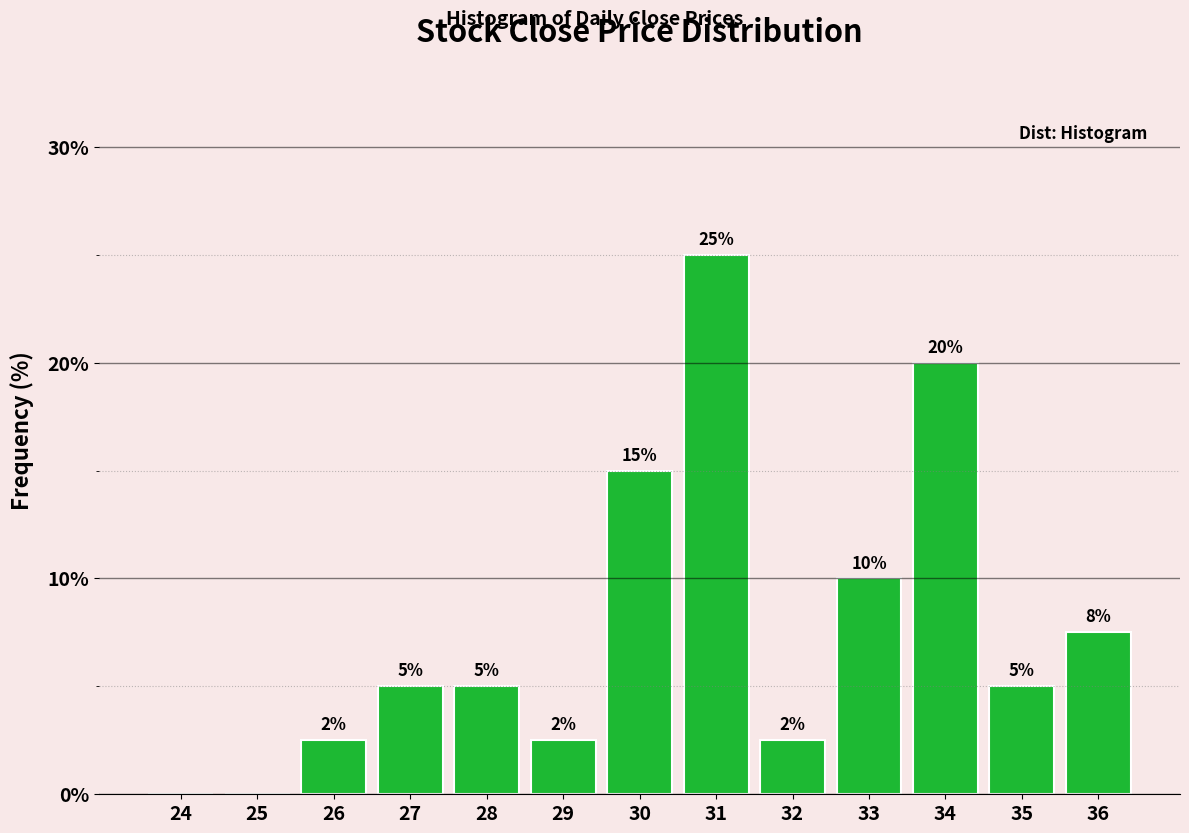

Where is the data nearest to the value 12?

33